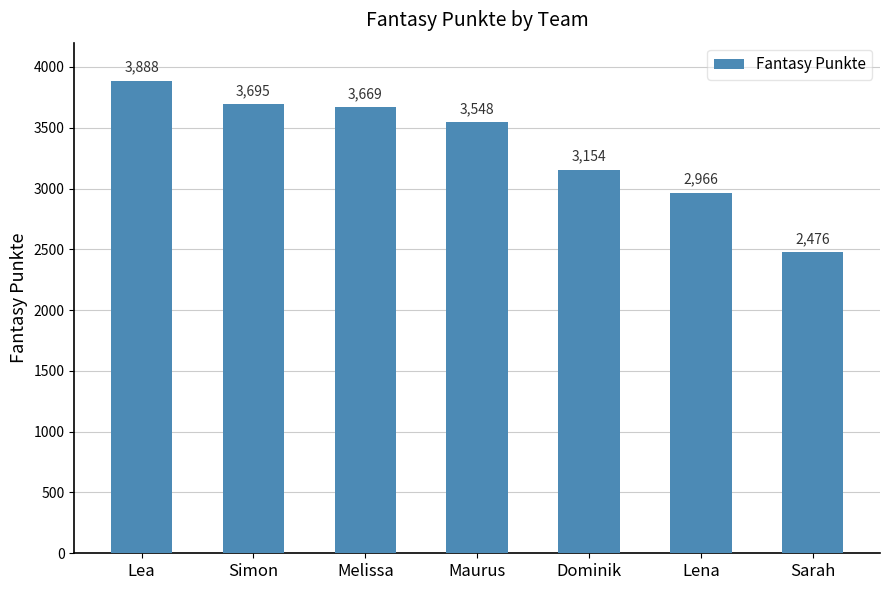

Reading left to right, transcribe all the data shown in this chart.

3888	3695	3669	3548	3154	2966	2476